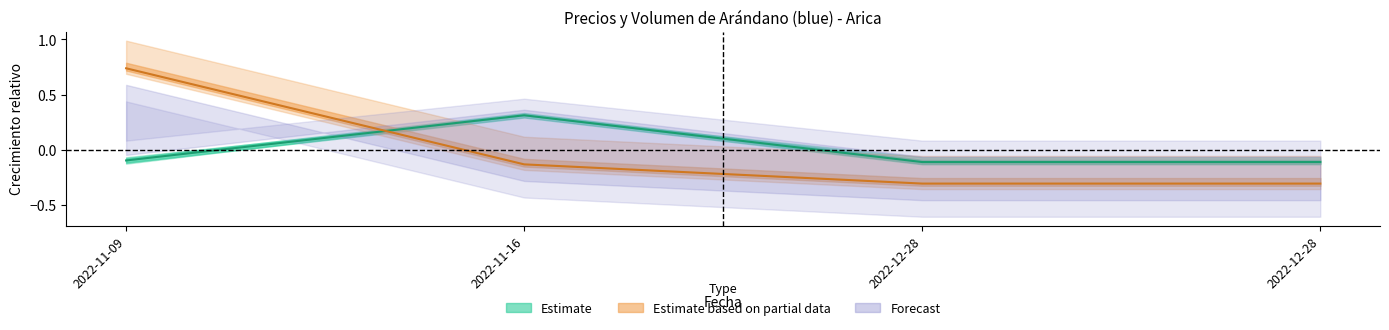

The value of Volumen at 2022-11-16 is -0.1. True or false?

True